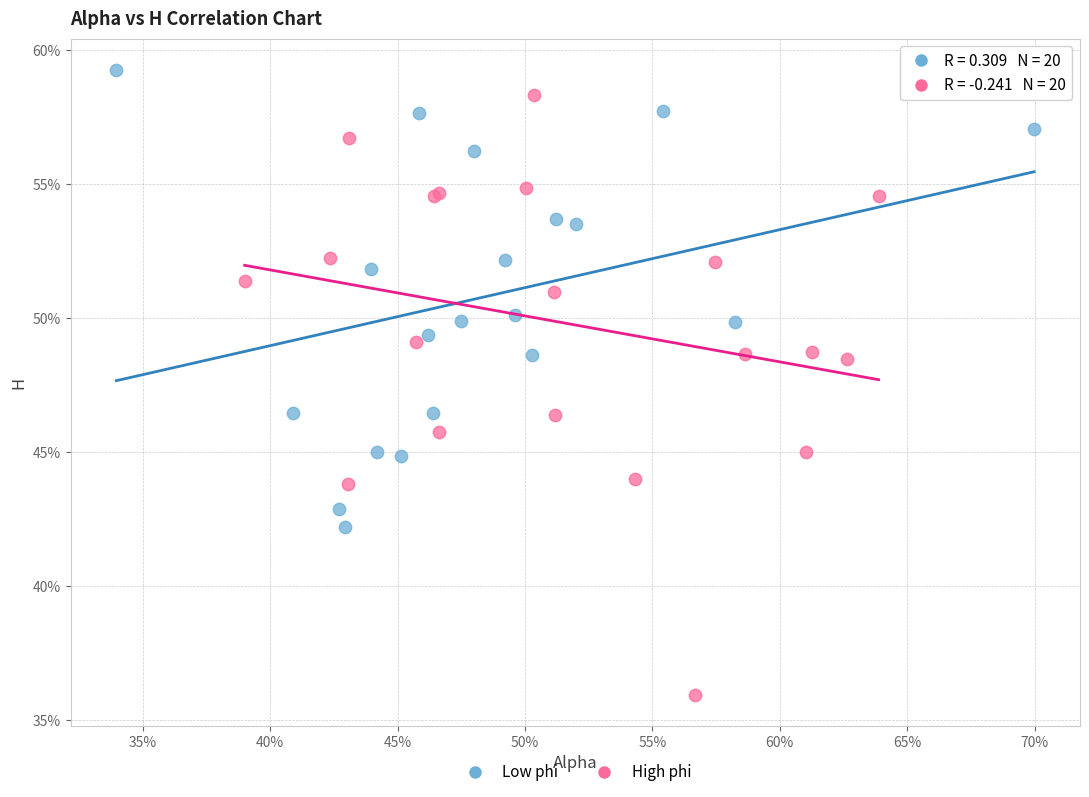

Which series reaches the minimum Y coordinate?

High phi